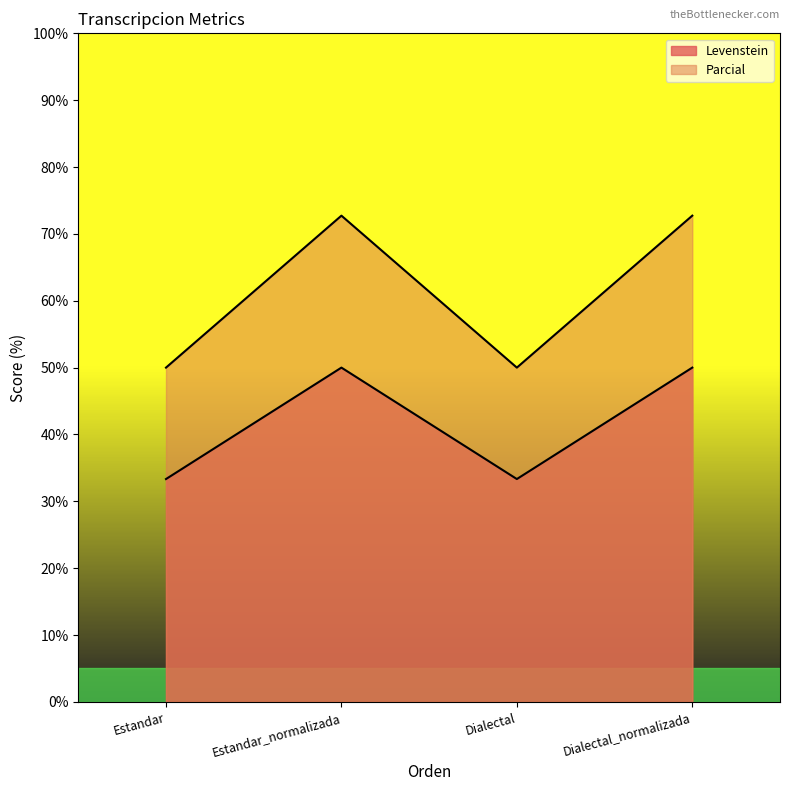

In Levenstein, how many points are lower than both neighbors (excluding endpoints)?

1